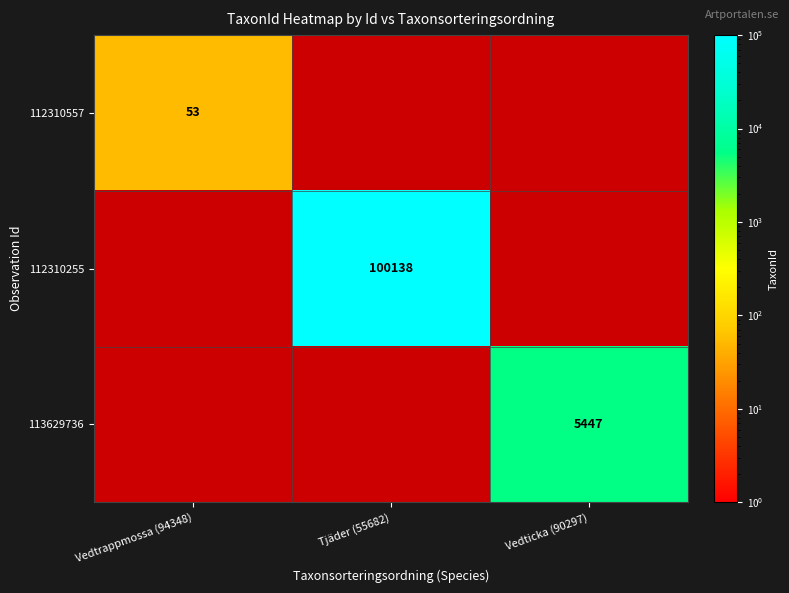

The 113629736 series shows 8244 at Vedticka (90297). True or false?

False